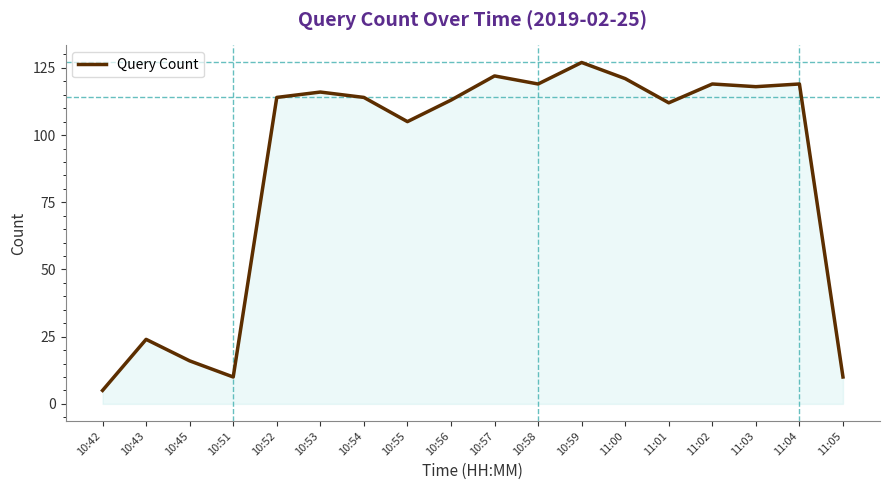

Is it true that the value at 10:51 is 17?

False